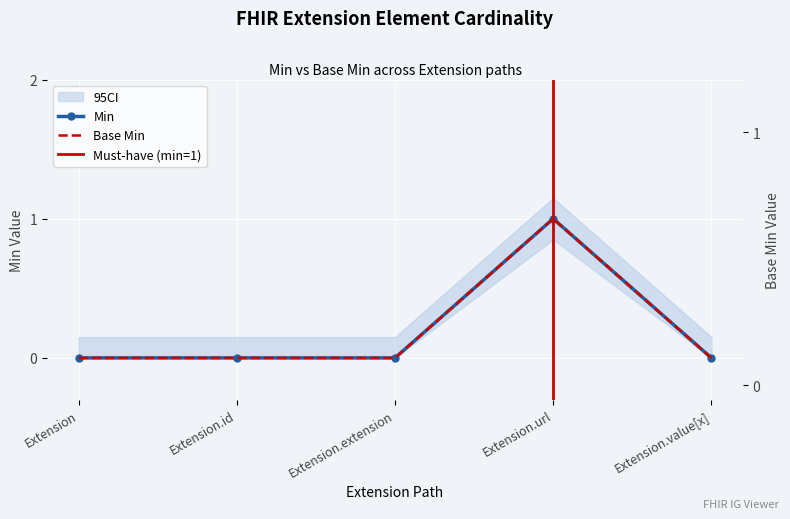

Reading right to left, extract all data points from this chart.

Min: 0	1	0	0	0
Base Min: 0	1	0	0	0